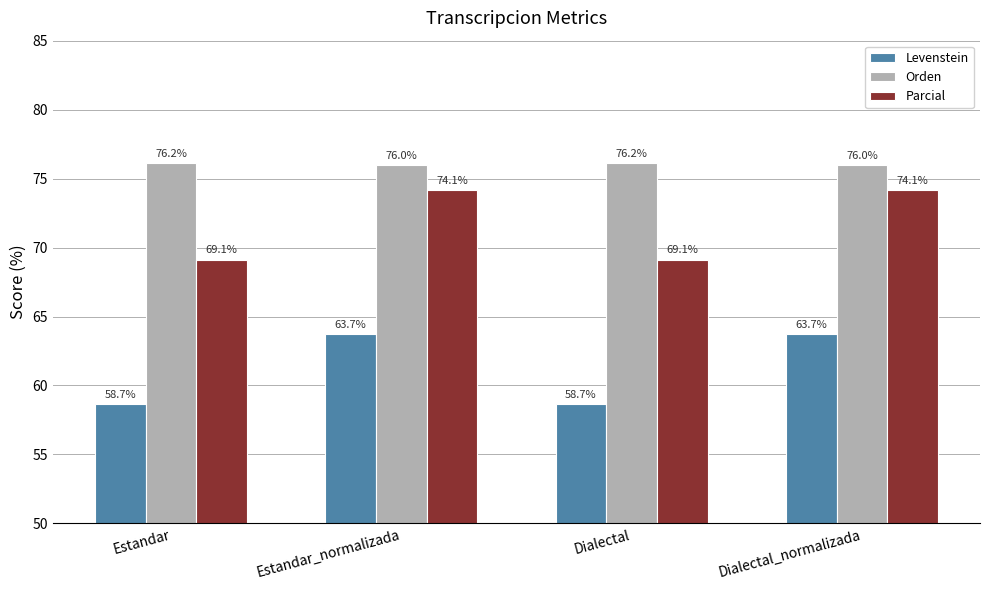

What is the smallest value displayed?

58.7